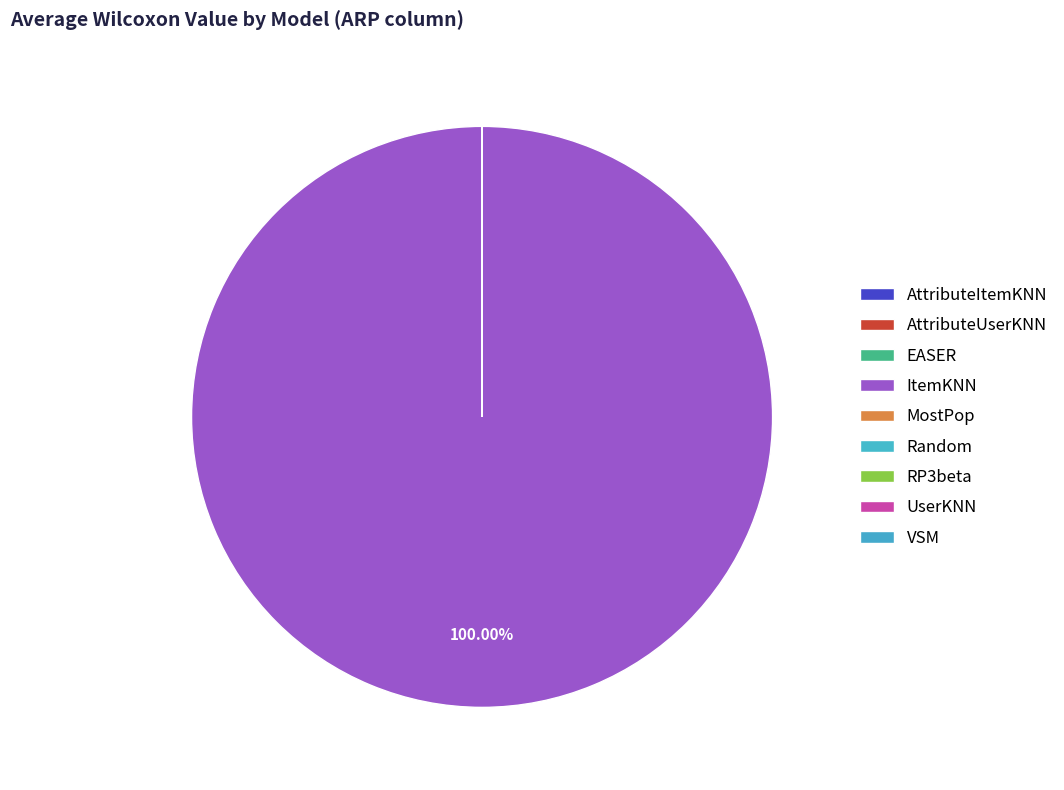

To the nearest percent, what is the difference between the largest and smallest slice percentages?

100%